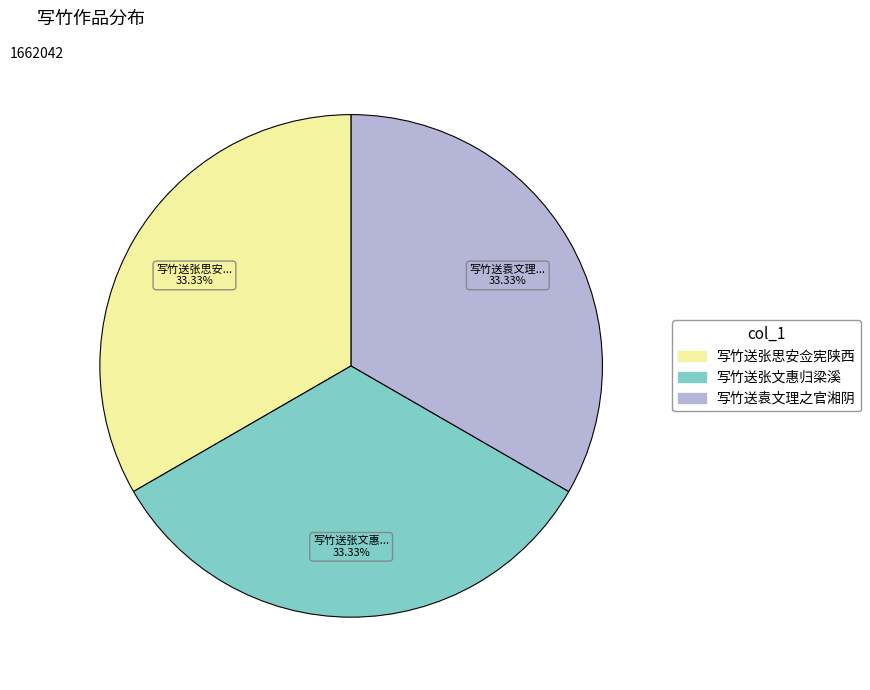

Does 写竹送张思安佥宪陕西 represent more than half of the total?

No